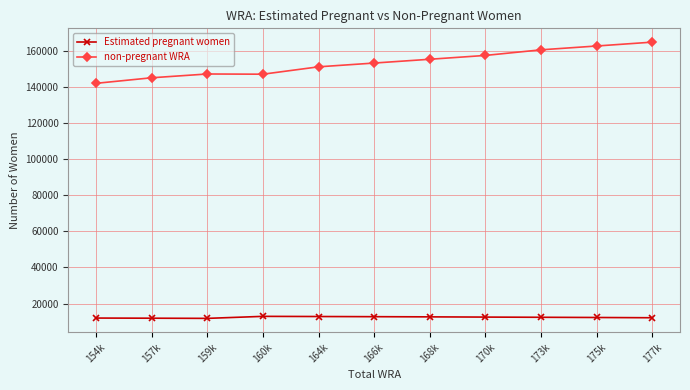

At how many categories does at least one series exceed 83739?

11